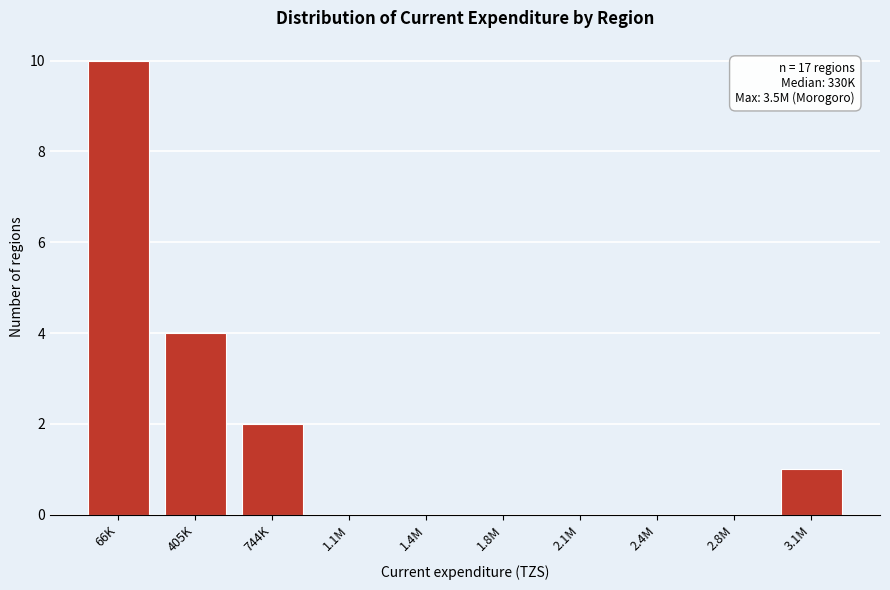

Reading left to right, what are all the values shown in this chart?

66K=10	405K=4	744K=2	1.1M=0	1.4M=0	1.8M=0	2.1M=0	2.4M=0	2.8M=0	3.1M=1